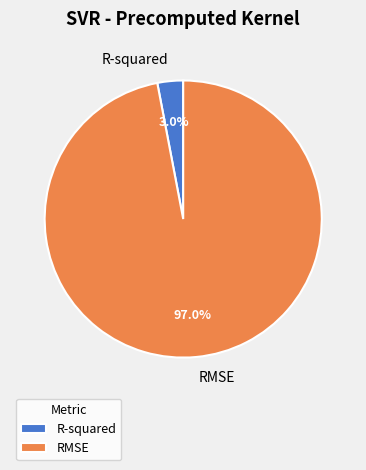

To the nearest percent, what portion does R-squared represent?

3%